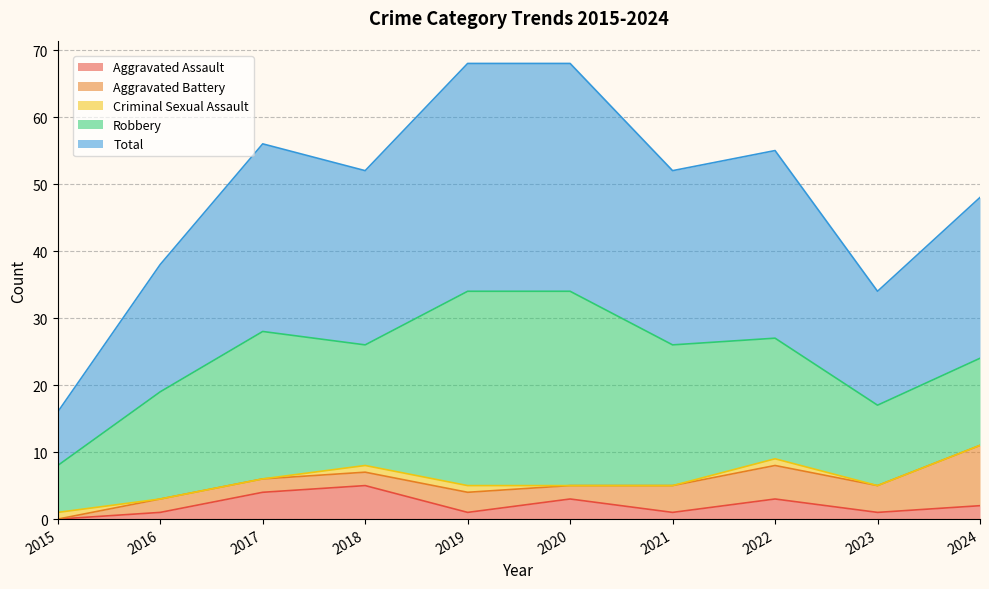

What is the lowest value of the Robbery series?

7